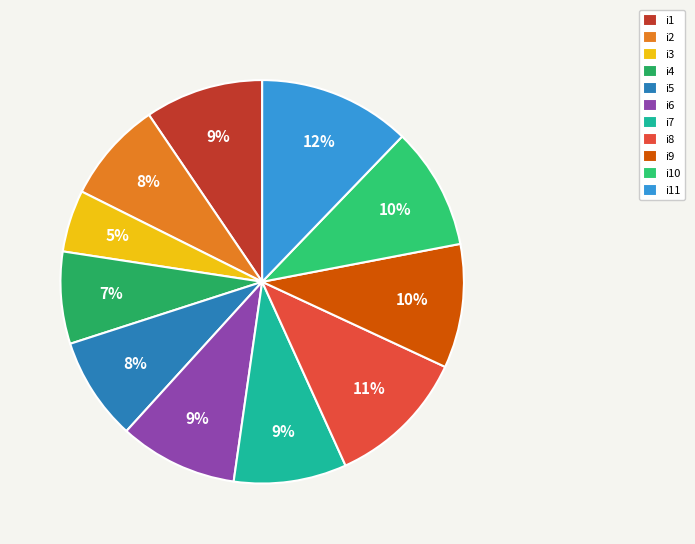

Do i10 and i3 together represent more than half of the pie?

No